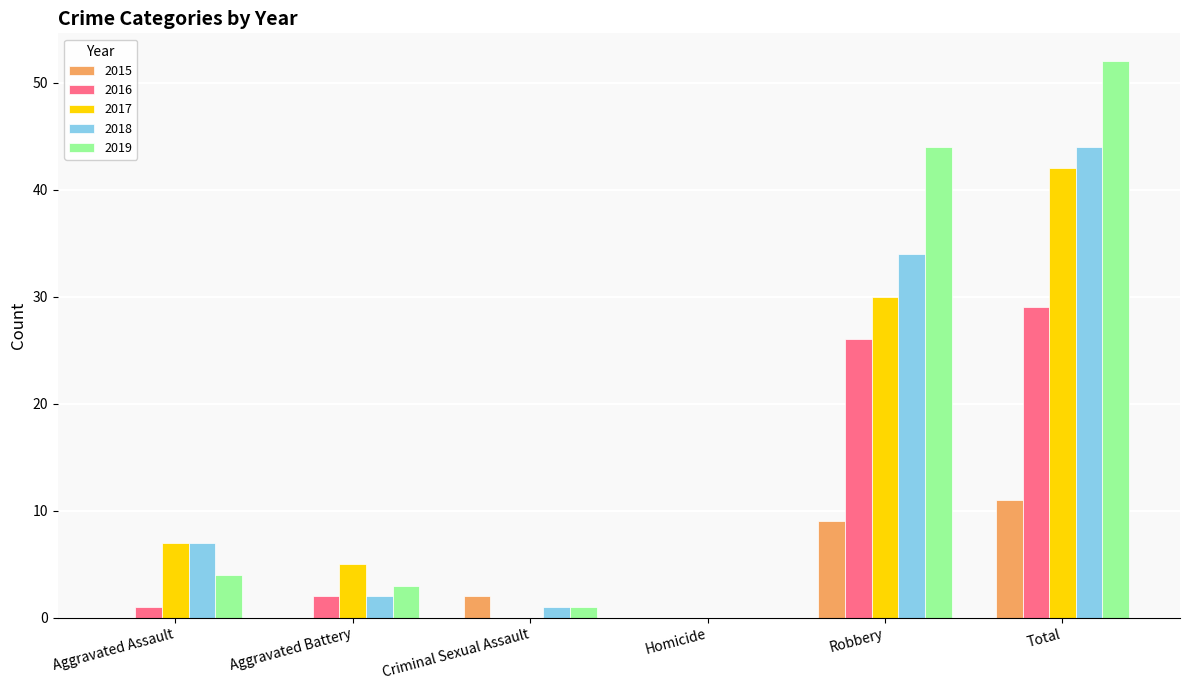

Reading right to left, extract all data points from this chart.

2015: Total=11	Robbery=9	Homicide=0	Criminal Sexual Assault=2	Aggravated Battery=0	Aggravated Assault=0
2016: Total=29	Robbery=26	Homicide=0	Criminal Sexual Assault=0	Aggravated Battery=2	Aggravated Assault=1
2017: Total=42	Robbery=30	Homicide=0	Criminal Sexual Assault=0	Aggravated Battery=5	Aggravated Assault=7
2018: Total=44	Robbery=34	Homicide=0	Criminal Sexual Assault=1	Aggravated Battery=2	Aggravated Assault=7
2019: Total=52	Robbery=44	Homicide=0	Criminal Sexual Assault=1	Aggravated Battery=3	Aggravated Assault=4